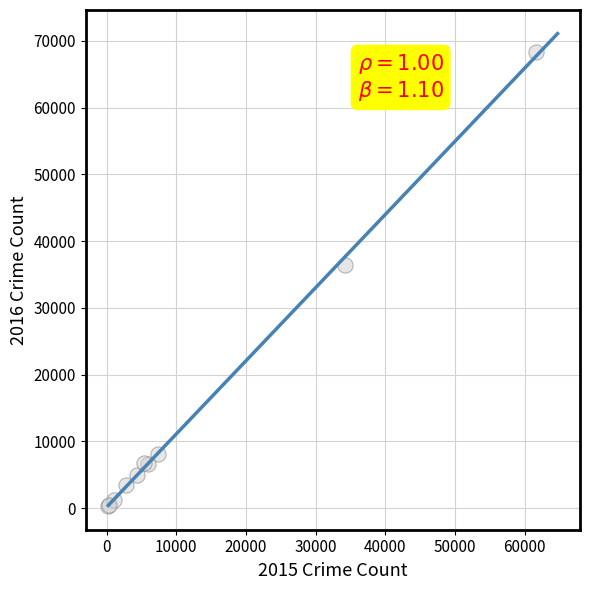

What Y value in the scatter plot is closest to 34299?

36433